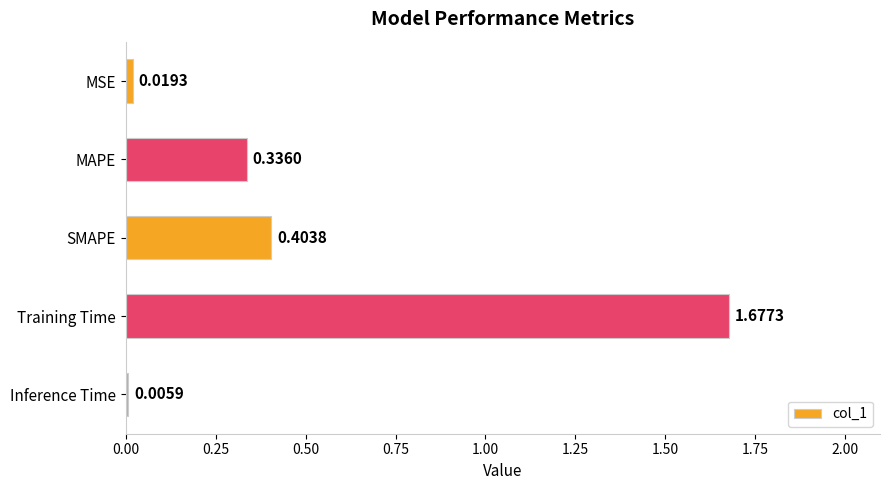

How many series are shown in this chart?

1